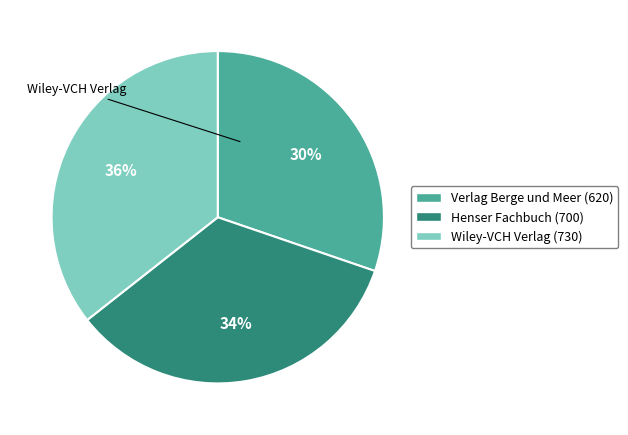

How many segments does this pie chart have?

3